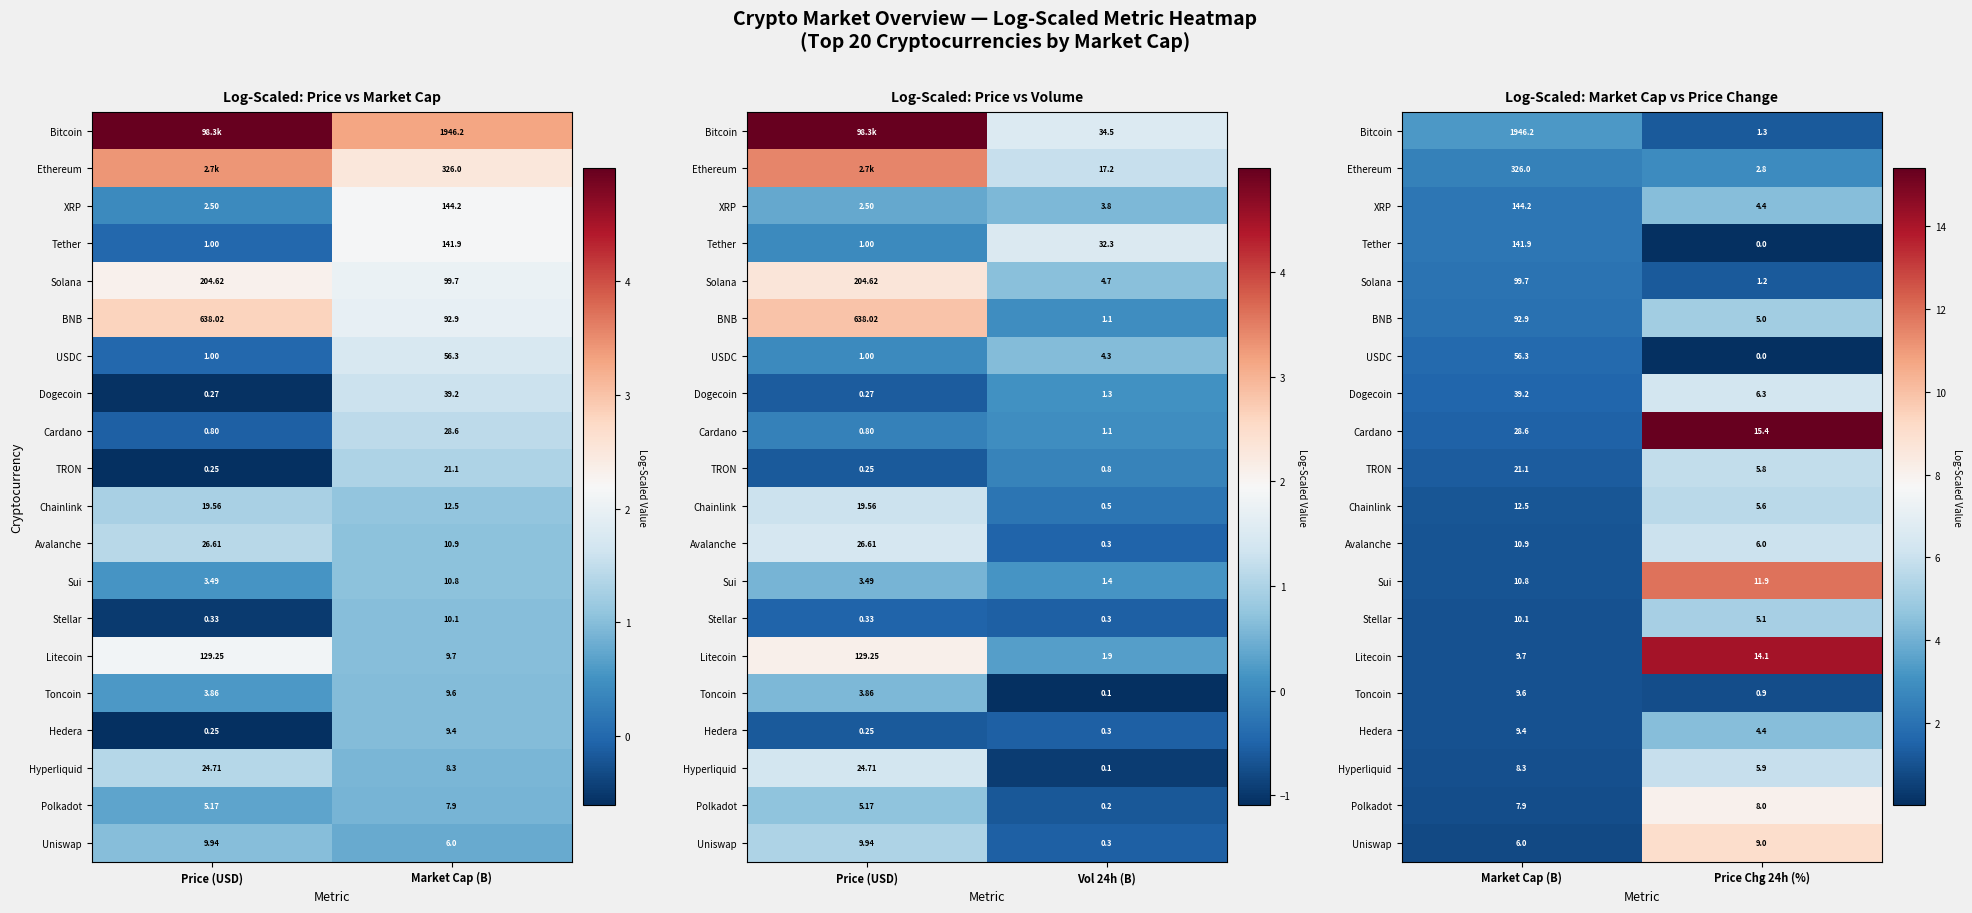

Is it true that BNB equals 0.5 at Market Cap (B)?

False